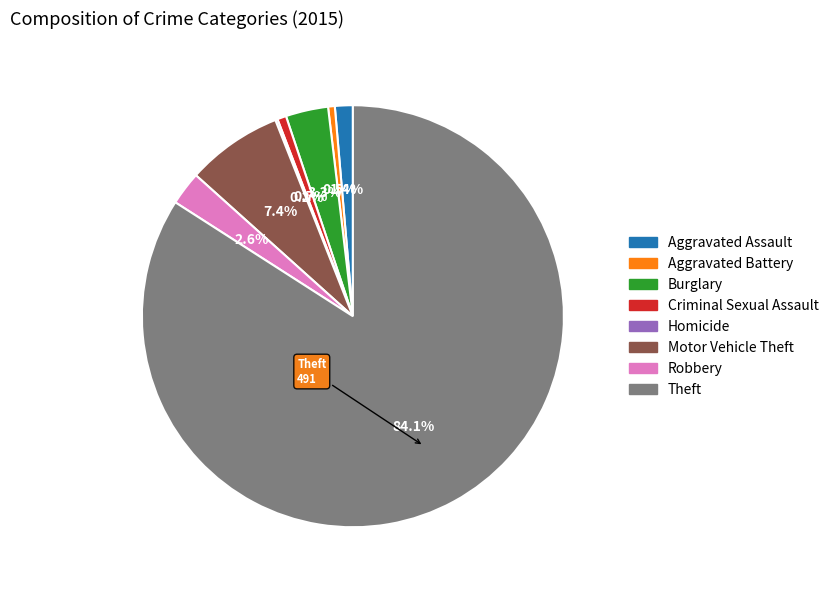

Which category has the biggest portion of the pie?

Theft